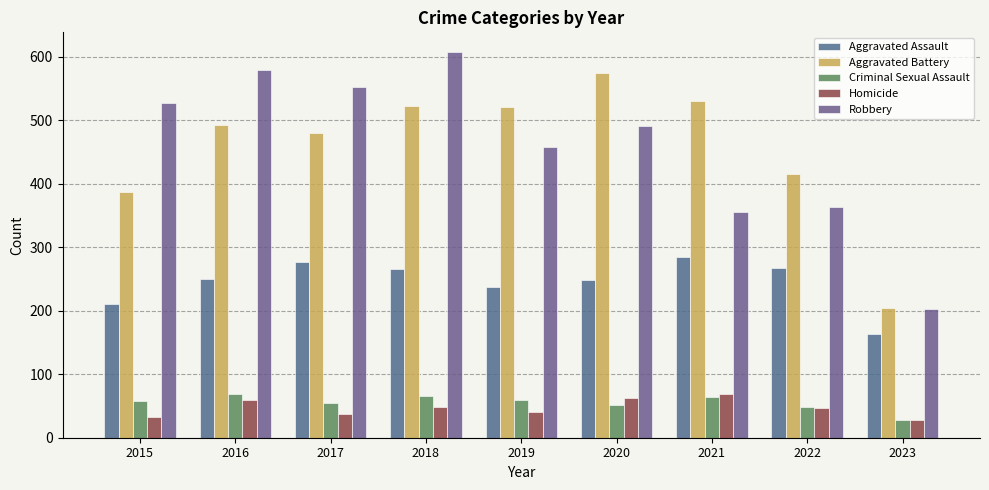

Which category has the lowest value in the Criminal Sexual Assault series?

2023